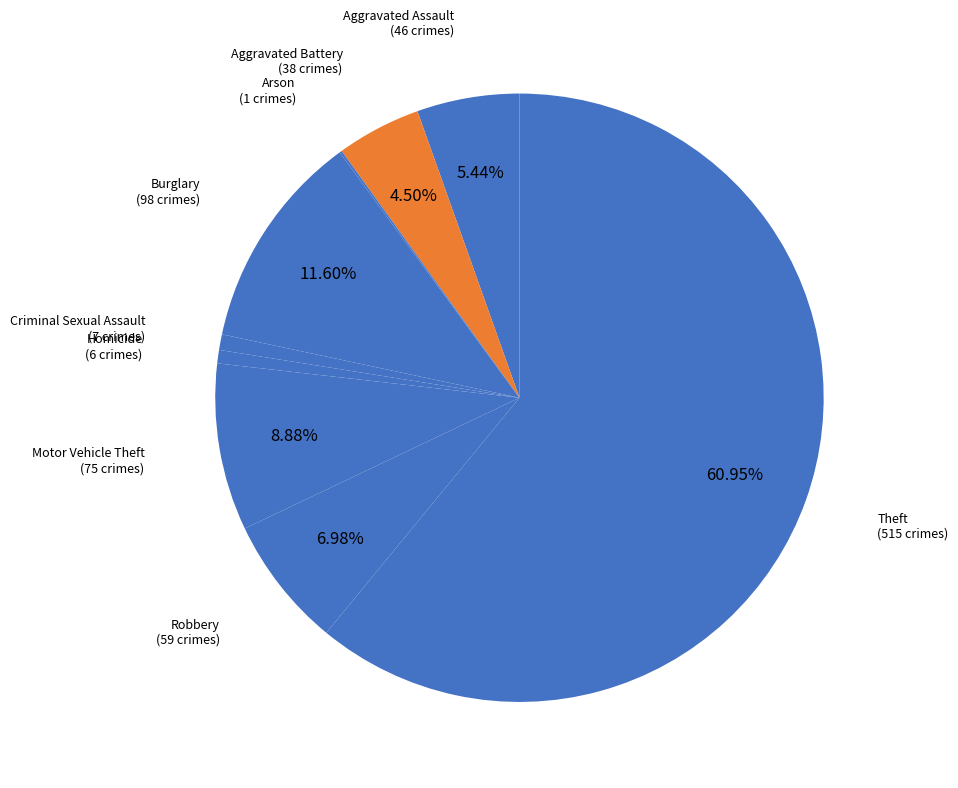

Which slice is the largest?

Theft